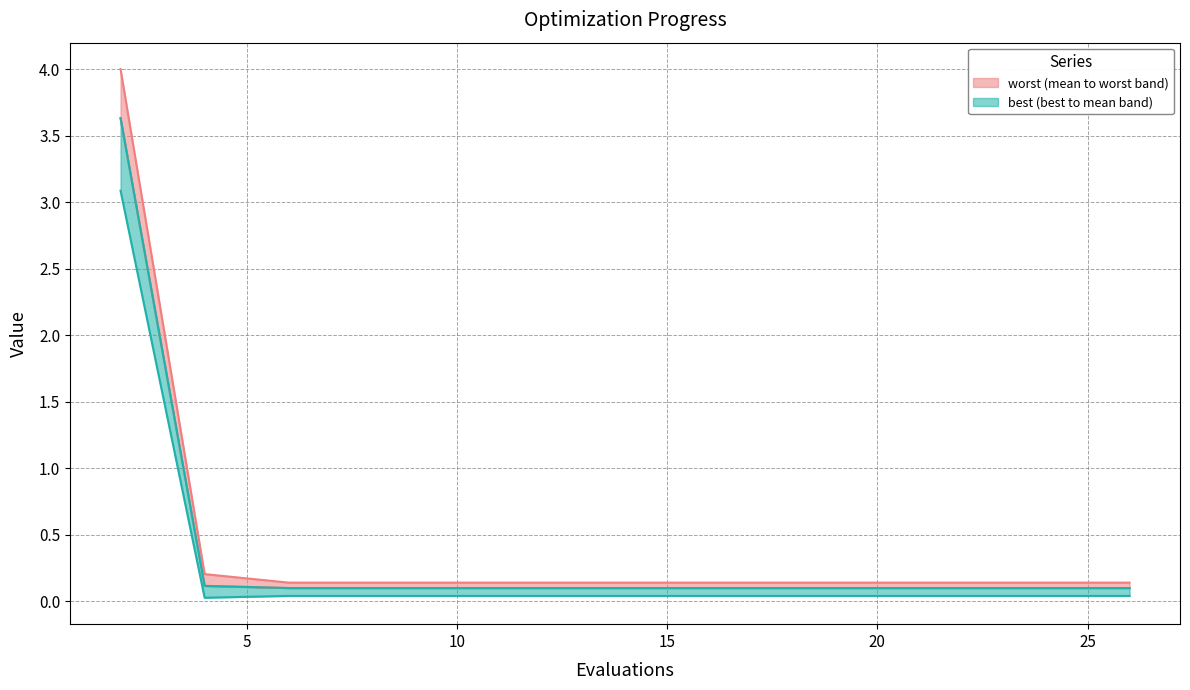

True or false: mean has a value of 4.9 at 2.

False